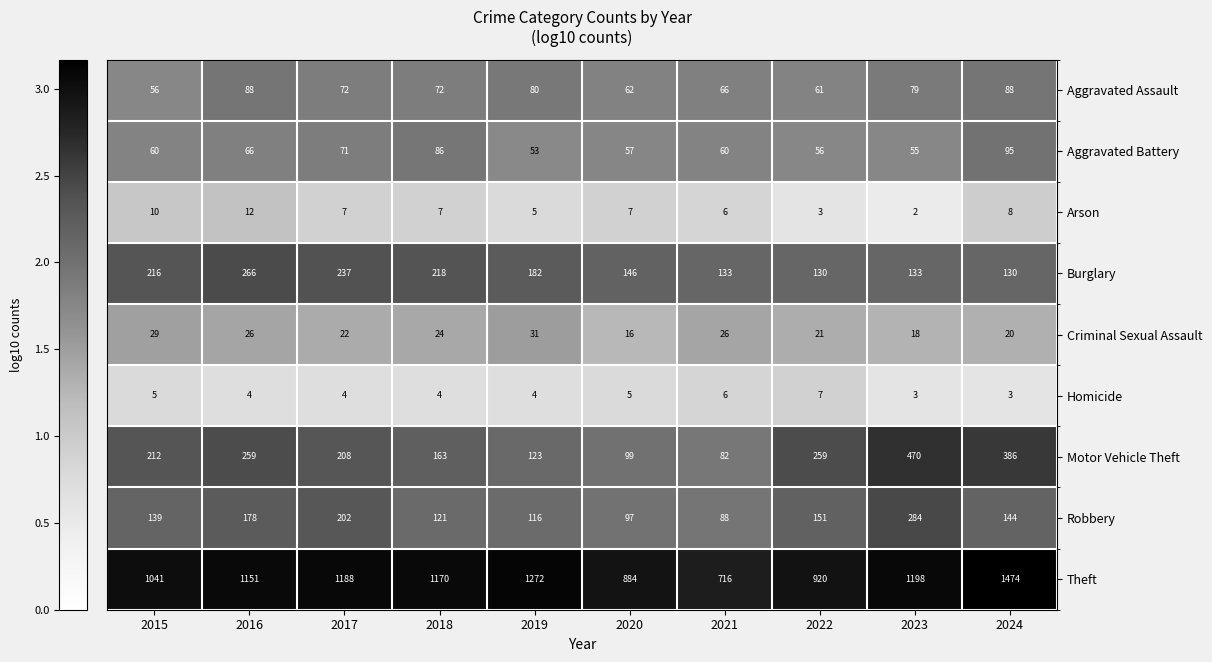

What is the spread (max minus min) of values at 2022?

917